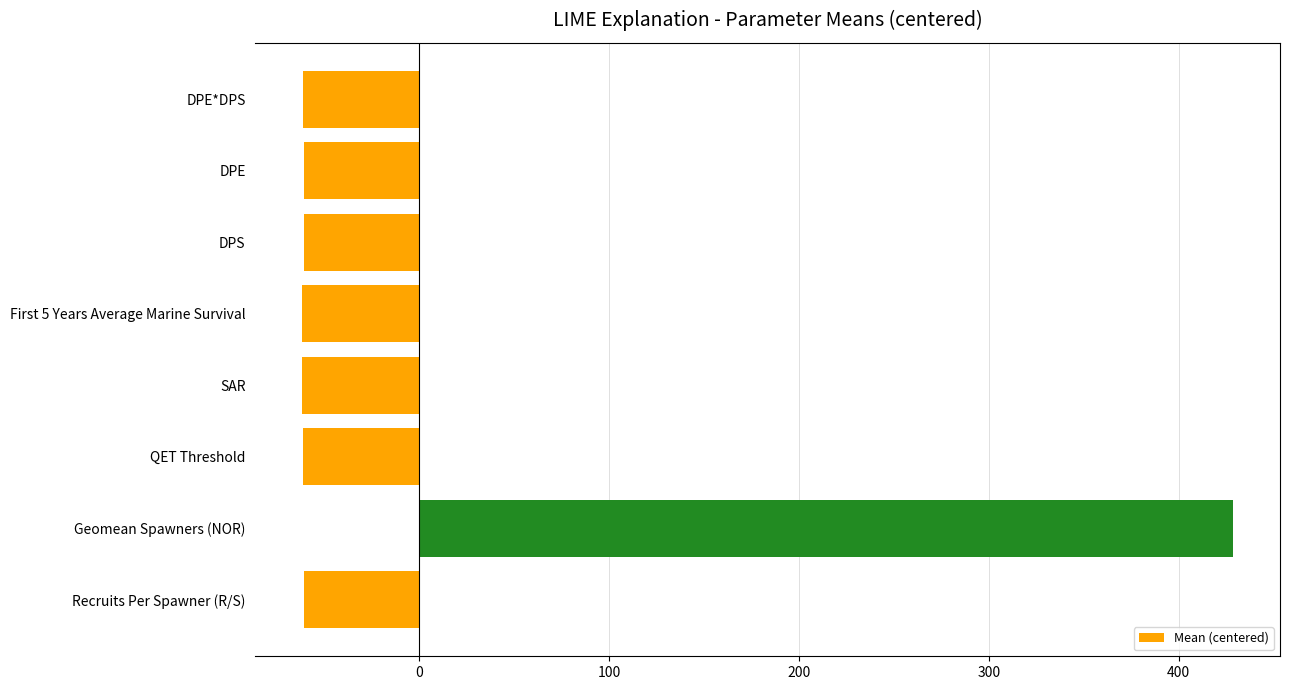

Which category has the highest value across all series?

Geomean Spawners (NOR)